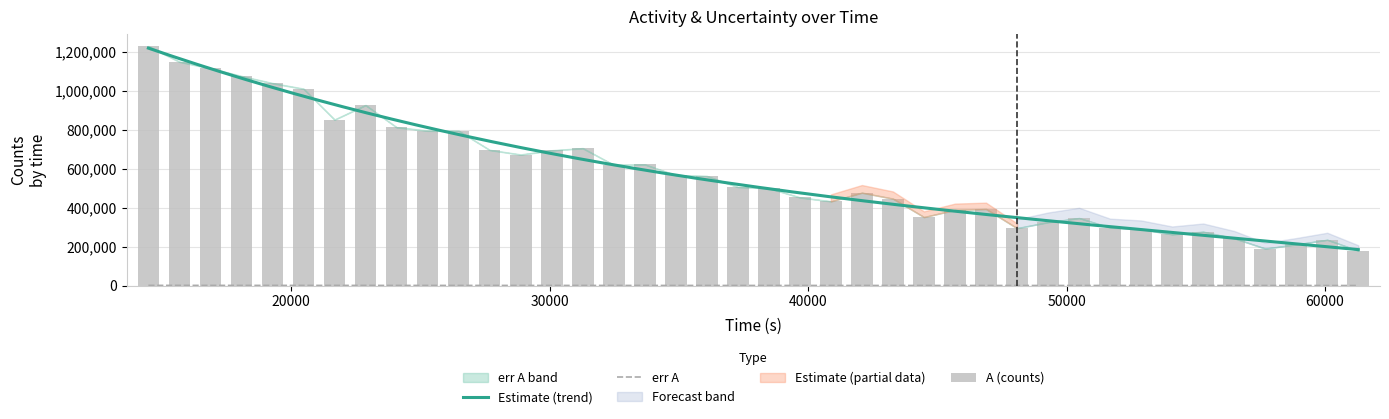

How many groups of bars are there?

40